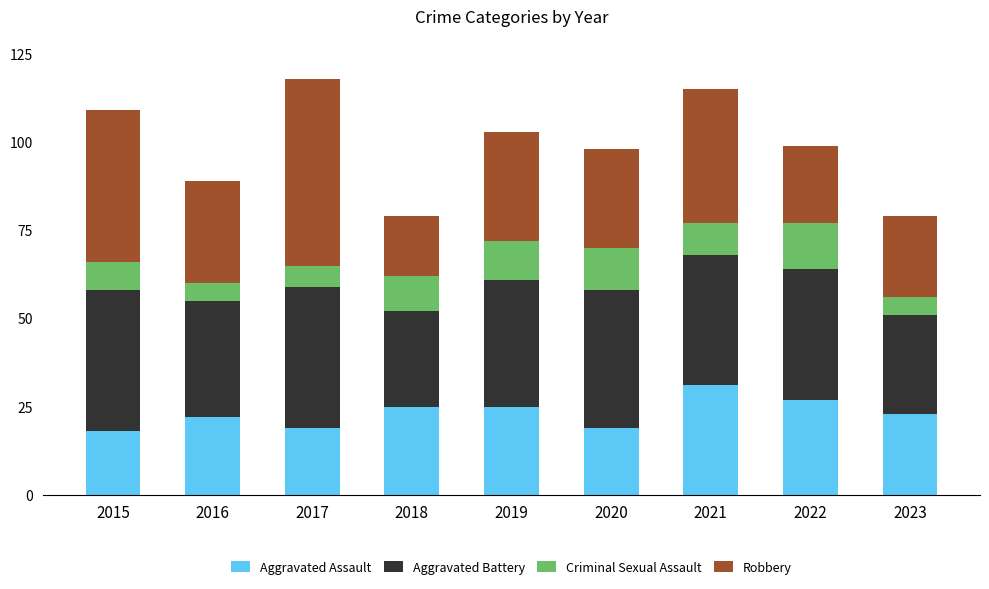

At which label does Aggravated Assault reach its peak?

2021